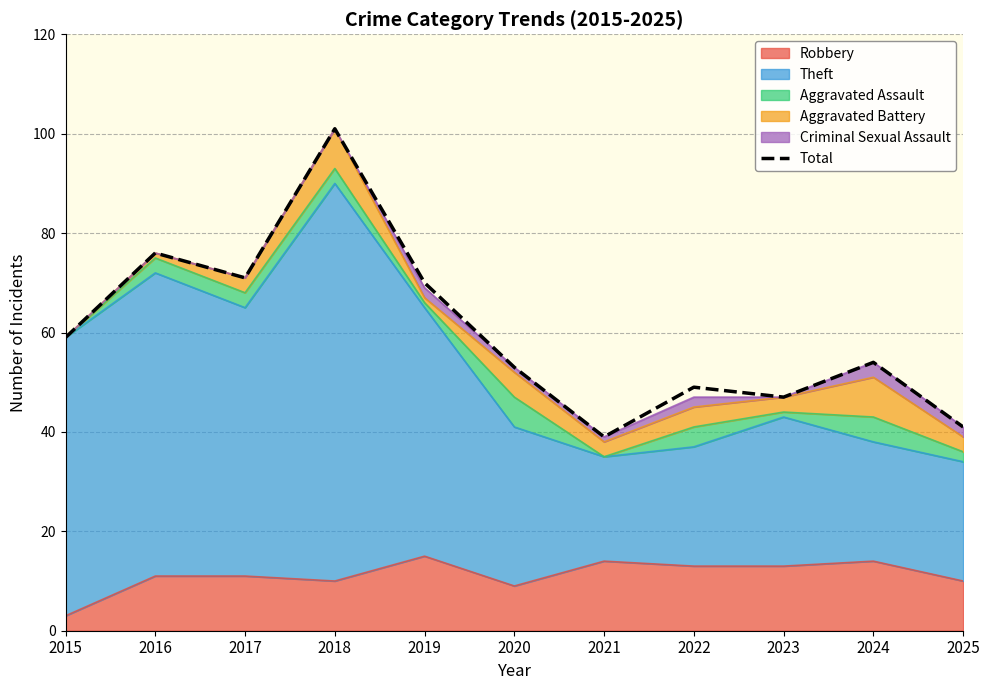

Reading left to right, list all the values displayed in this chart.

59	76	71	101	70	53	39	49	47	54	41